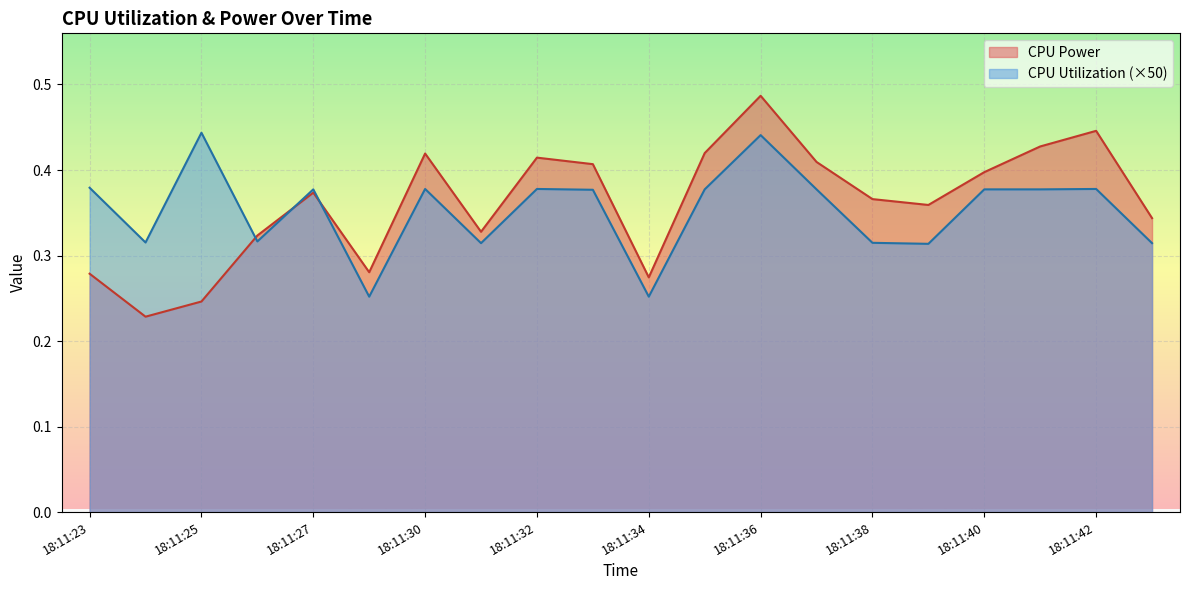

The CPU Power series shows 0.4 at 18:11:40. True or false?

True